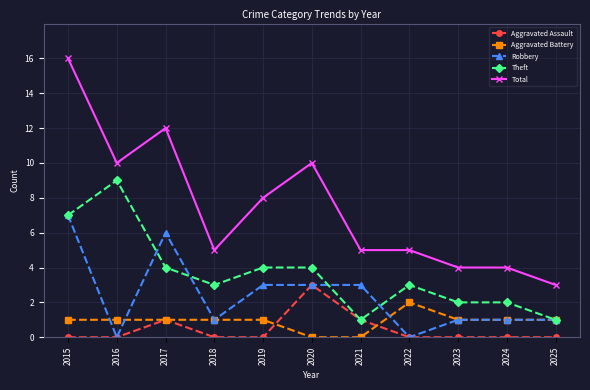

At how many categories does at least one series exceed 14?

1